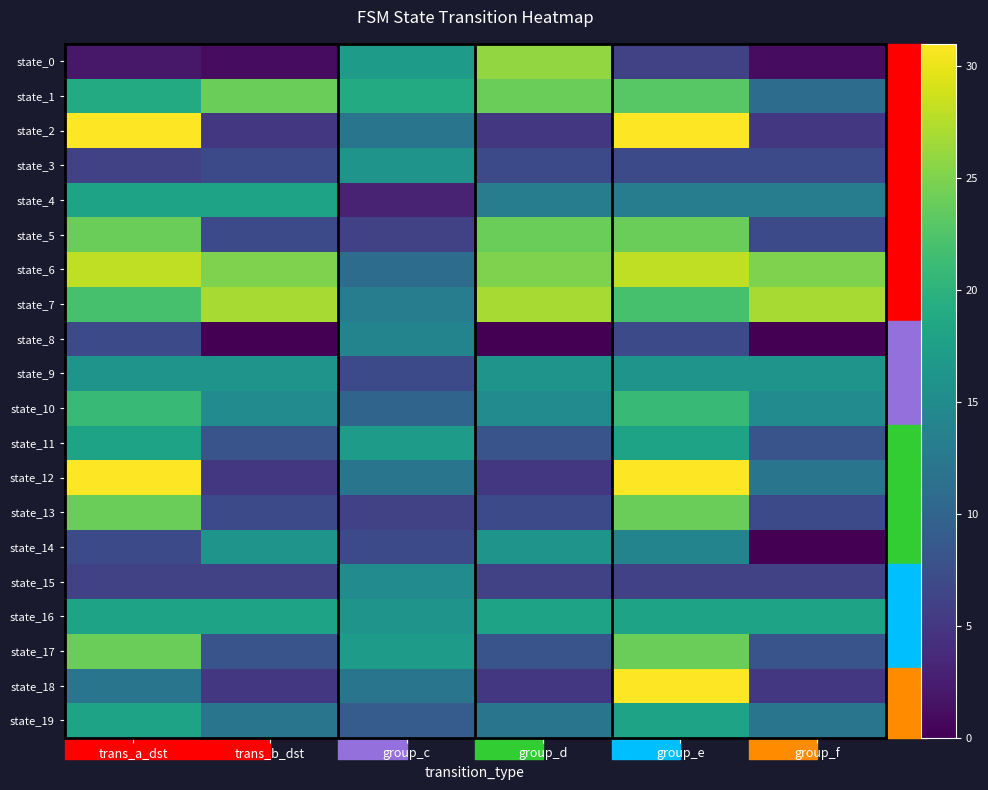

Reading left to right, what are all the values shown in this chart?

state_0: trans_a_dst=2	trans_b_dst=1	group_c=17	group_d=26	group_e=6	group_f=1
state_1: trans_a_dst=19	trans_b_dst=24	group_c=19	group_d=24	group_e=23	group_f=11
state_2: trans_a_dst=31	trans_b_dst=5	group_c=12	group_d=5	group_e=31	group_f=5
state_3: trans_a_dst=6	trans_b_dst=7	group_c=16	group_d=7	group_e=7	group_f=7
state_4: trans_a_dst=18	trans_b_dst=18	group_c=3	group_d=13	group_e=13	group_f=13
state_5: trans_a_dst=24	trans_b_dst=7	group_c=6	group_d=24	group_e=24	group_f=7
state_6: trans_a_dst=28	trans_b_dst=25	group_c=11	group_d=25	group_e=28	group_f=25
state_7: trans_a_dst=22	trans_b_dst=27	group_c=13	group_d=27	group_e=22	group_f=27
state_8: trans_a_dst=7	trans_b_dst=0	group_c=14	group_d=0	group_e=7	group_f=0
state_9: trans_a_dst=16	trans_b_dst=16	group_c=7	group_d=16	group_e=16	group_f=16
state_10: trans_a_dst=21	trans_b_dst=15	group_c=10	group_d=15	group_e=21	group_f=15
state_11: trans_a_dst=18	trans_b_dst=8	group_c=17	group_d=8	group_e=18	group_f=8
state_12: trans_a_dst=31	trans_b_dst=5	group_c=12	group_d=5	group_e=31	group_f=12
state_13: trans_a_dst=24	trans_b_dst=7	group_c=6	group_d=7	group_e=24	group_f=7
state_14: trans_a_dst=7	trans_b_dst=16	group_c=7	group_d=16	group_e=14	group_f=0
state_15: trans_a_dst=6	trans_b_dst=6	group_c=15	group_d=6	group_e=6	group_f=6
state_16: trans_a_dst=18	trans_b_dst=18	group_c=16	group_d=18	group_e=18	group_f=18
state_17: trans_a_dst=24	trans_b_dst=8	group_c=17	group_d=8	group_e=24	group_f=8
state_18: trans_a_dst=12	trans_b_dst=5	group_c=12	group_d=5	group_e=31	group_f=5
state_19: trans_a_dst=18	trans_b_dst=12	group_c=9	group_d=12	group_e=18	group_f=12